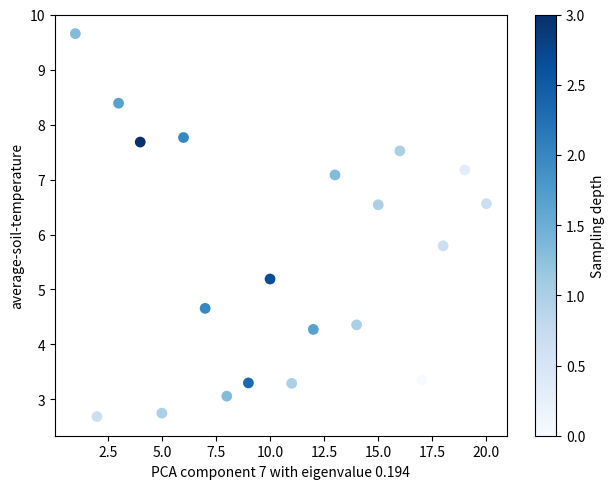

What Y value in the scatter plot is closest to 6?

5.8